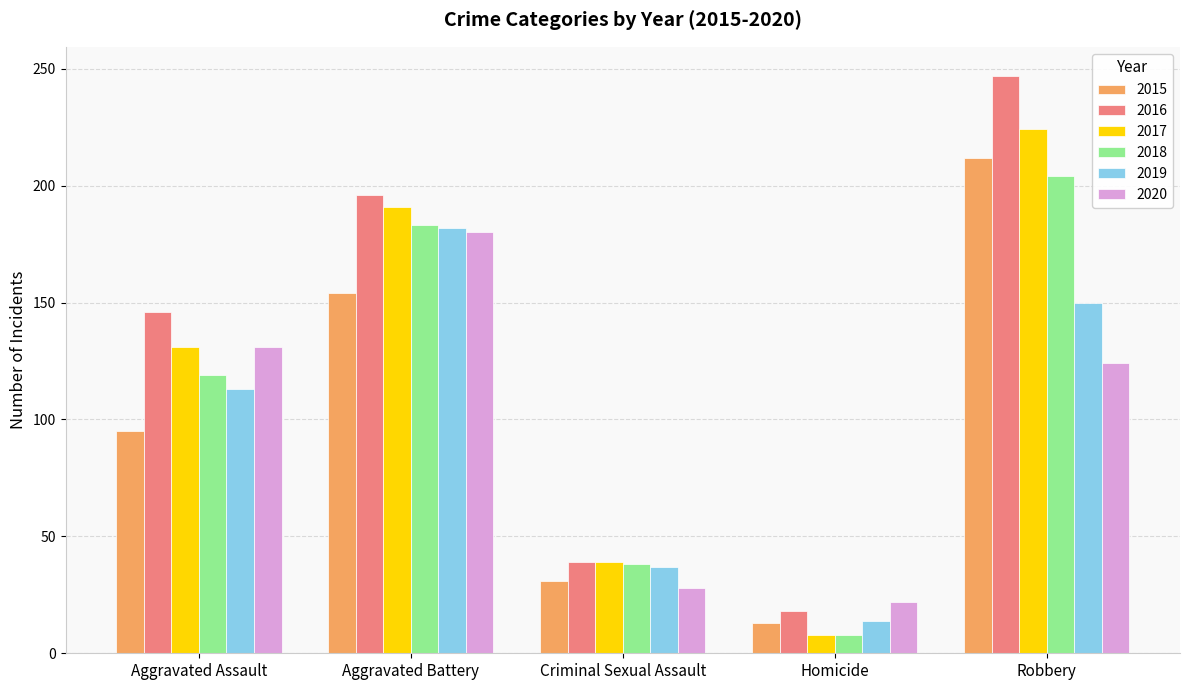

How many groups of bars are there?

5